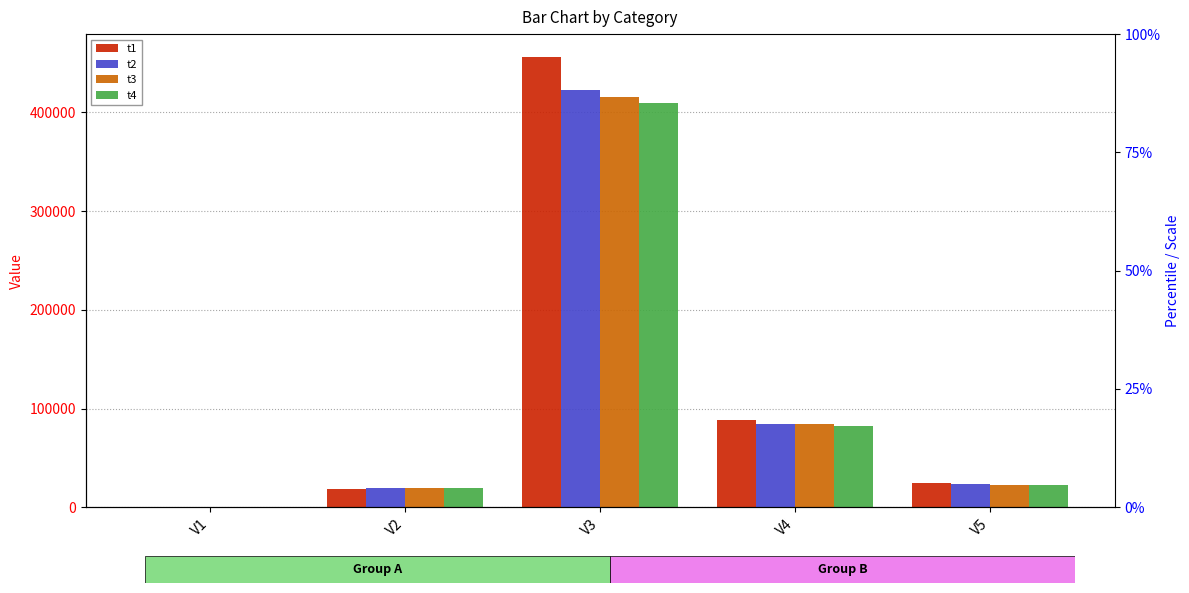

Which series has the largest total across all categories?

t1